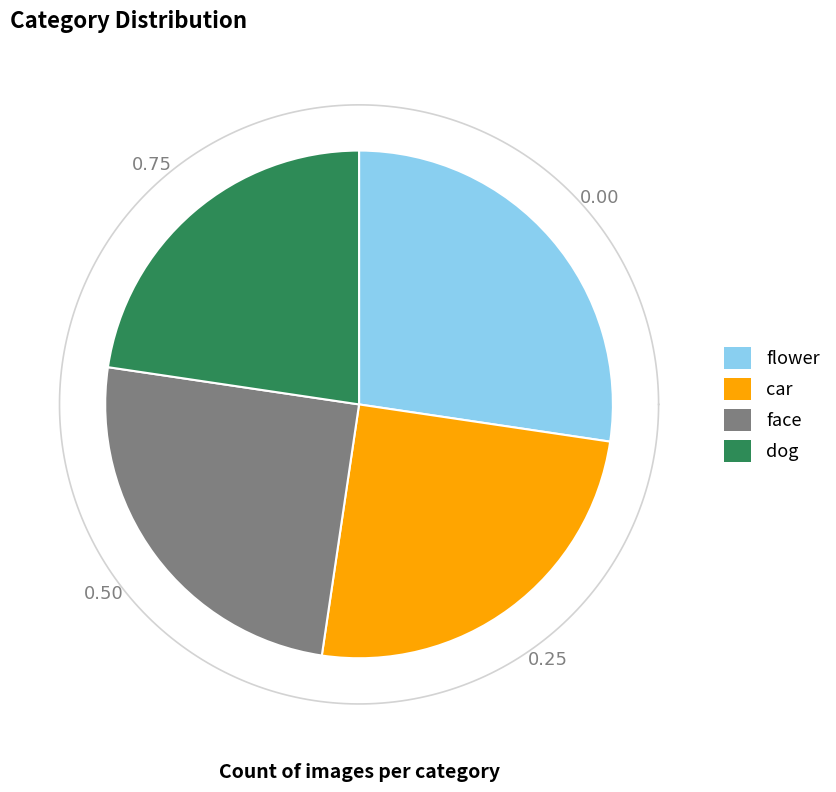

Between face and car, which is larger?

face